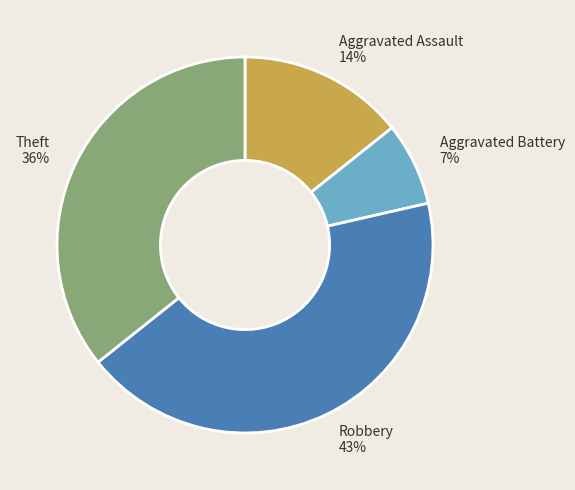

To the nearest percent, what is the average slice percentage?

25%